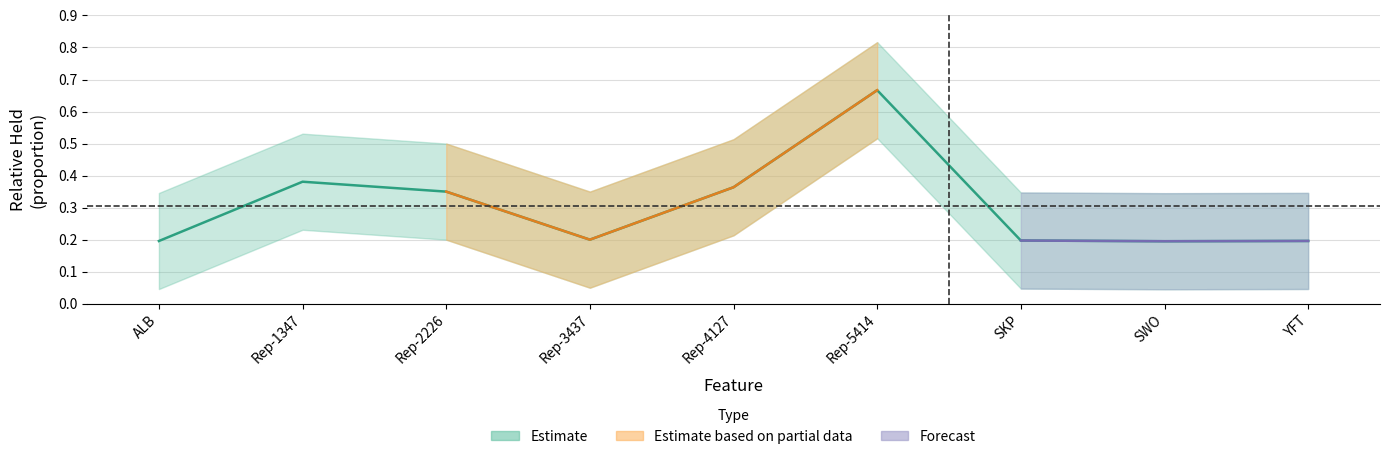

What is the approximate value at Rep-3437?

0.2